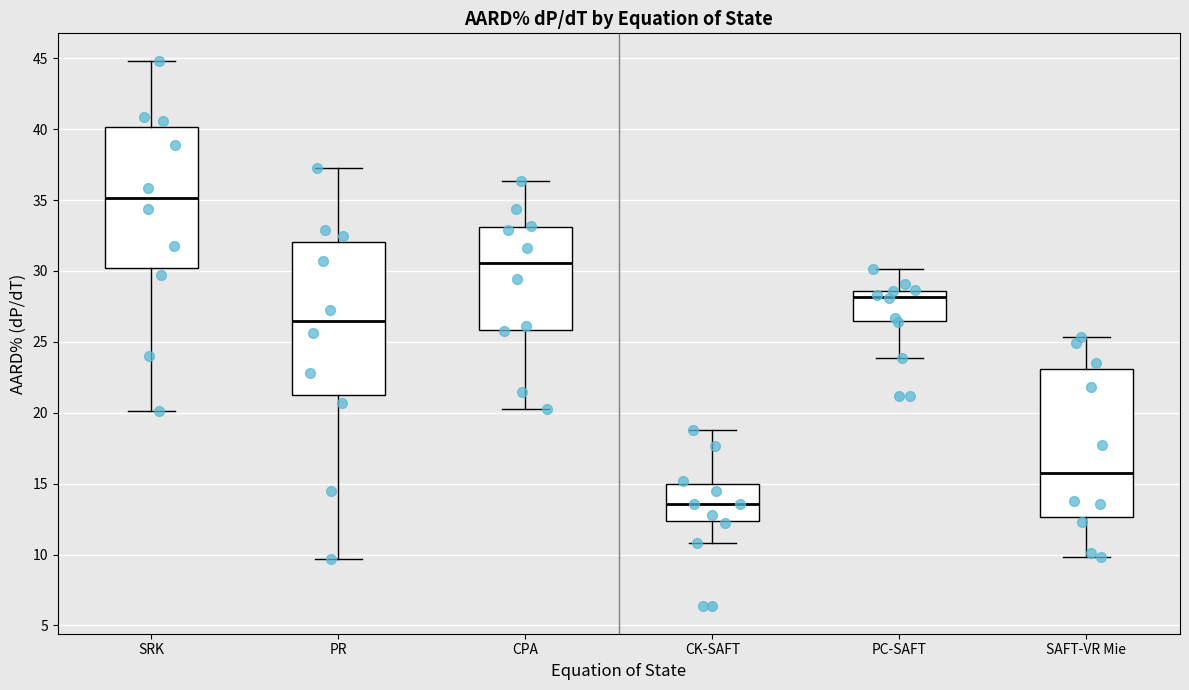

Reading left to right, transcribe this box plot: for each box, give where its median line is, the range the box spans, and where its two whiskers end, as read against the y-axis. The values are not printed on the chart, so give them approximately, as read against the axis.

SRK: median 35.0, box 30.0 to 40.0, whiskers 20.0 to 45.0
PR: median 26.5, box 21.0 to 32.0, whiskers 9.5 to 37.0
CPA: median 30.5, box 26.0 to 33.0, whiskers 20.5 to 36.5
CK-SAFT: median 13.5, box 12.5 to 15.0, whiskers 11.0 to 19.0
PC-SAFT: median 28.0, box 26.5 to 28.5, whiskers 24.0 to 30.0
SAFT-VR Mie: median 16.0, box 12.5 to 23.0, whiskers 10.0 to 25.5